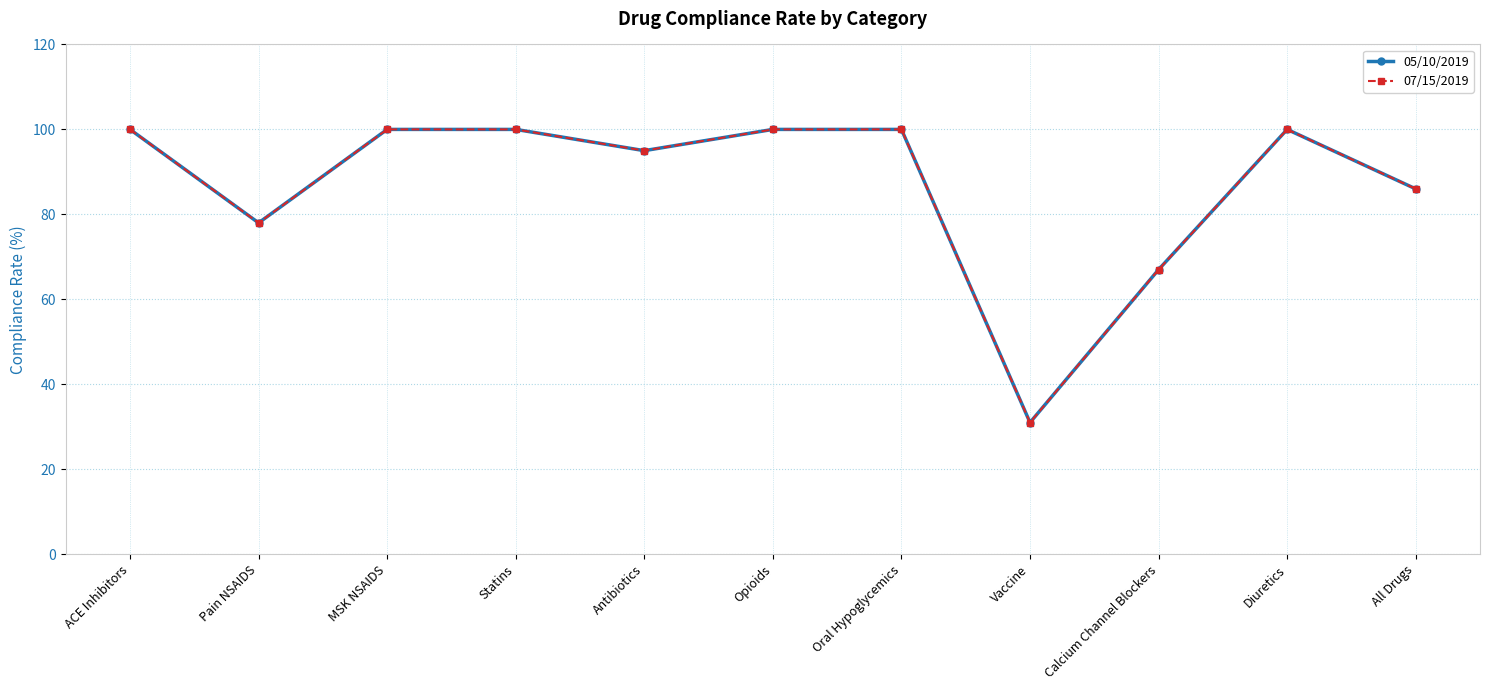

What is the smallest value displayed?

31